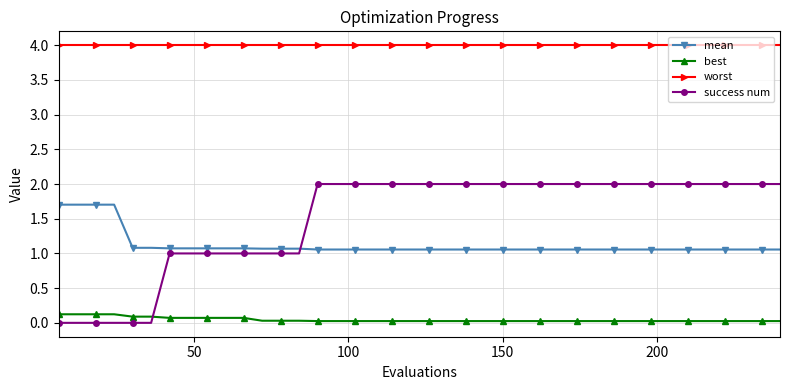

True or false: best and worst cross at least once.

False